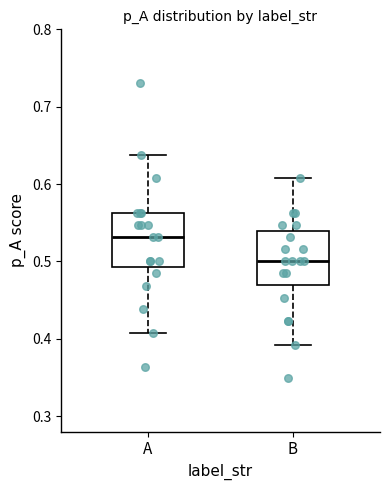

Where is the lower edge of the box for B on the y-axis? The values are not printed on the chart, so give them approximately, as read against the axis.

0.47